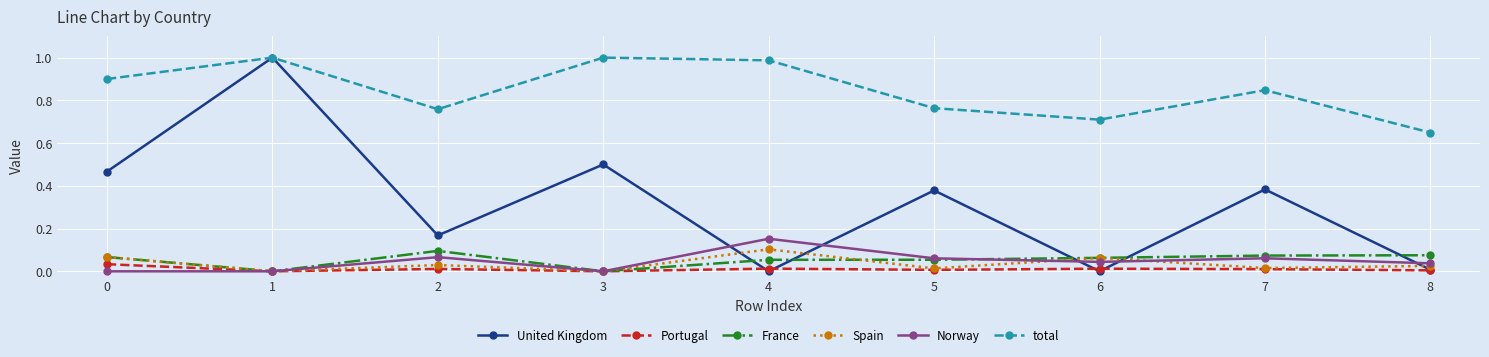

Which series has the largest range (max minus min)?

United Kingdom